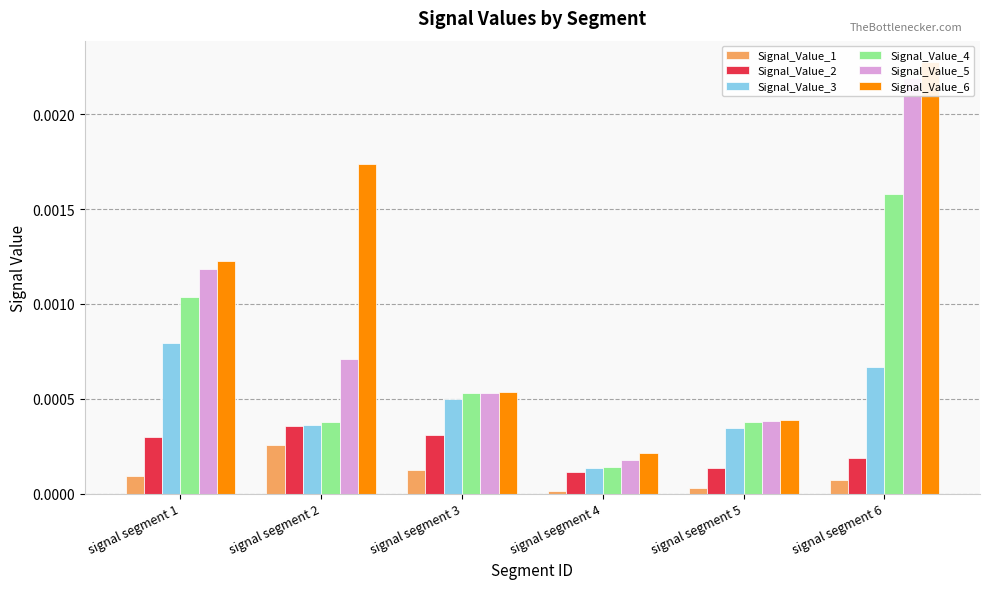

Rank the series at signal segment 1 from highest to lowest value.

Signal_Value_6, Signal_Value_5, Signal_Value_4, Signal_Value_3, Signal_Value_2, Signal_Value_1